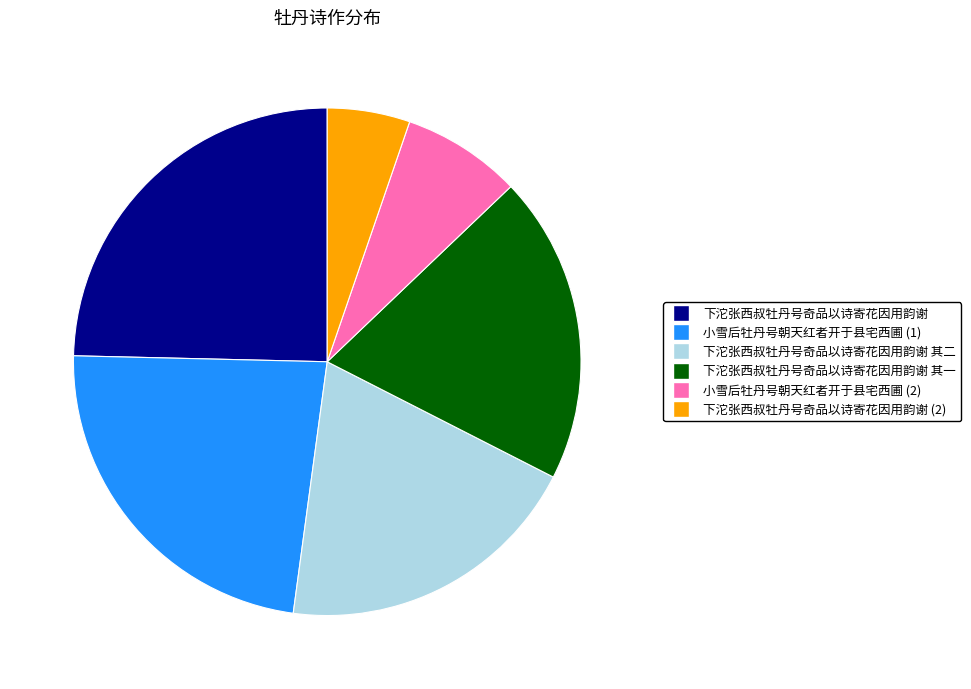

The 下沱张西叔牡丹号奇品以诗寄花因用韵谢 其一 slice represents 20% of the pie. True or false?

True